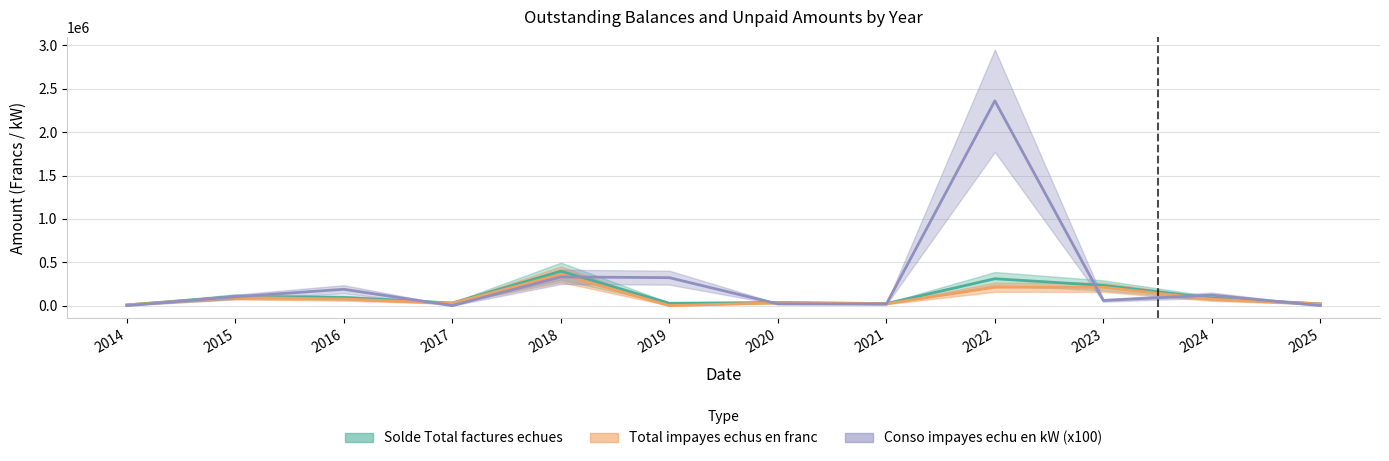

At which label does Conso impayes echu en kW first exceed 102000?

2016